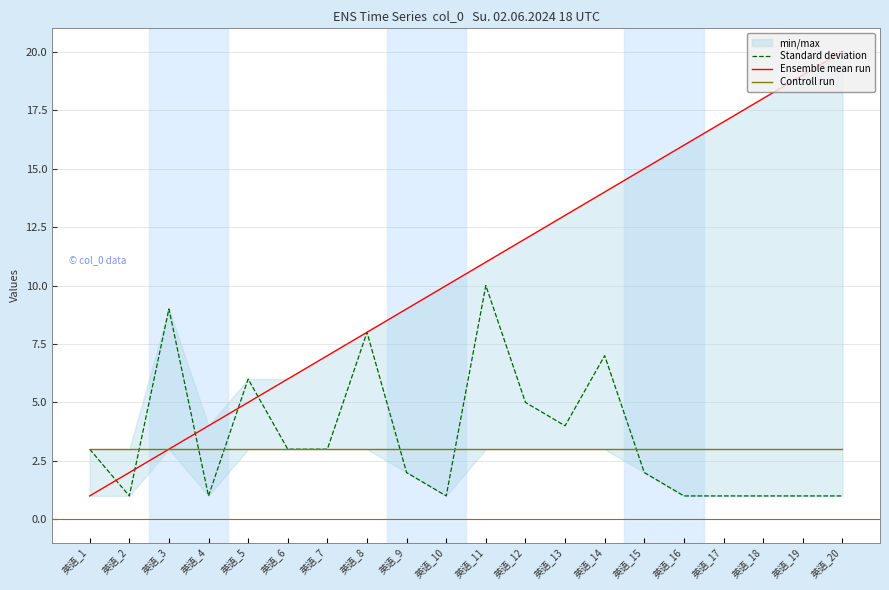

Rank the series at 英语_15 from lowest to highest value.

Standard deviation, Controll run, Ensemble mean run